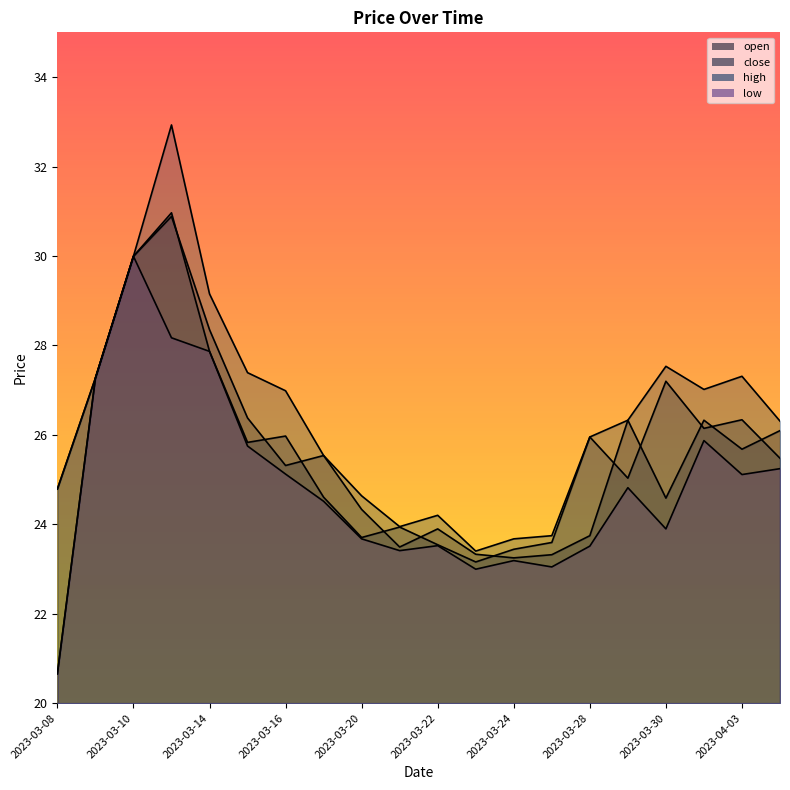

What is the value of the open point at the 8th from the left?

25.5